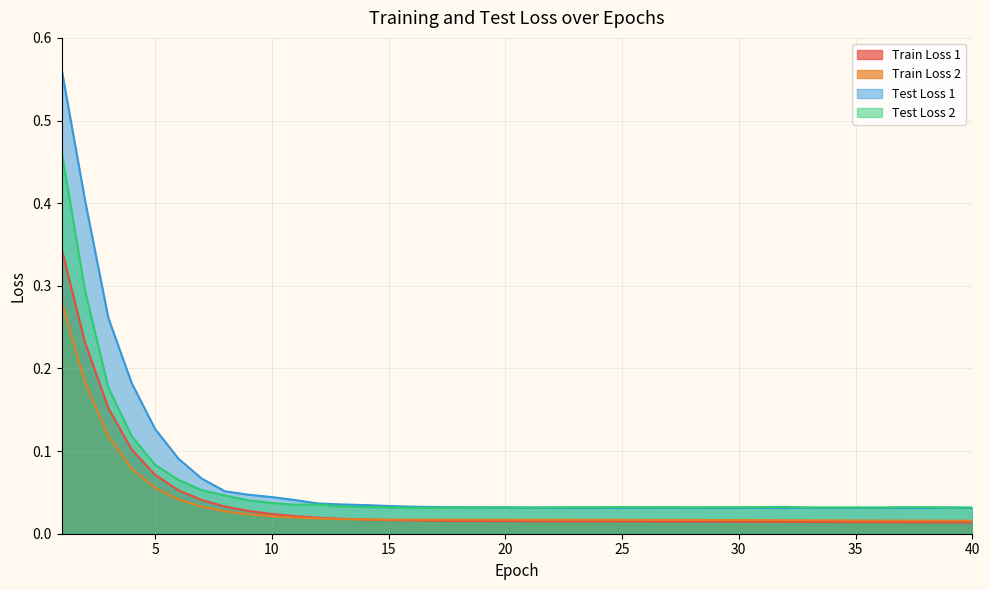

At which category does Train Loss 2 reach its first local peak?

18